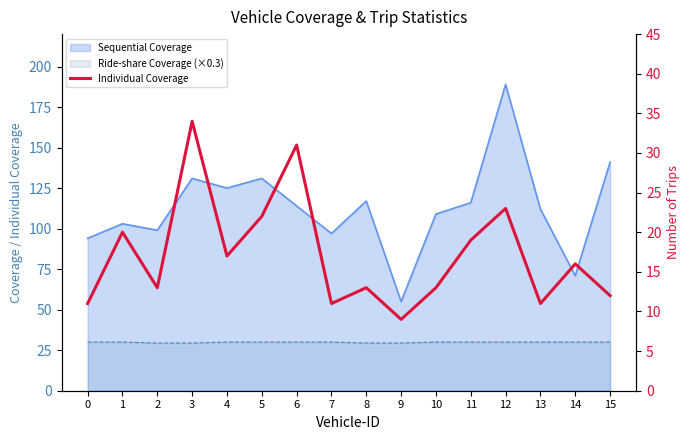

The chart shows a value of 17 at 4. True or false?

True